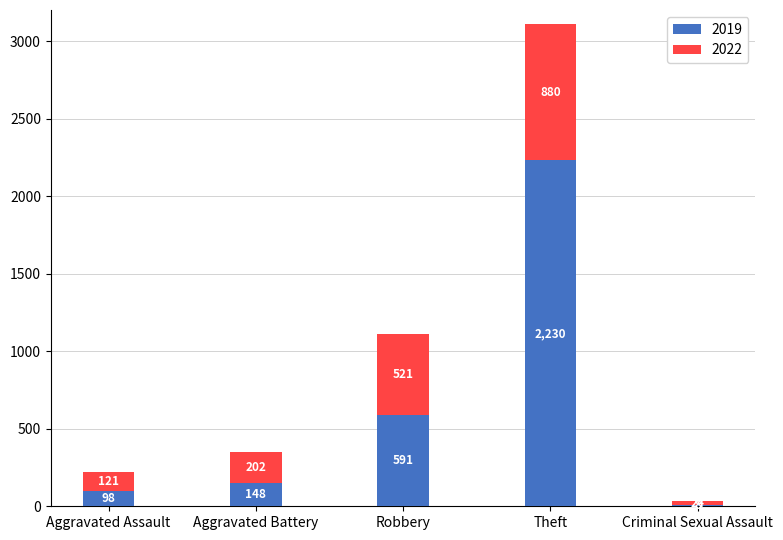

Reading left to right, what are the values for 2019?

Aggravated Assault=98	Aggravated Battery=148	Robbery=591	Theft=2230	Criminal Sexual Assault=8